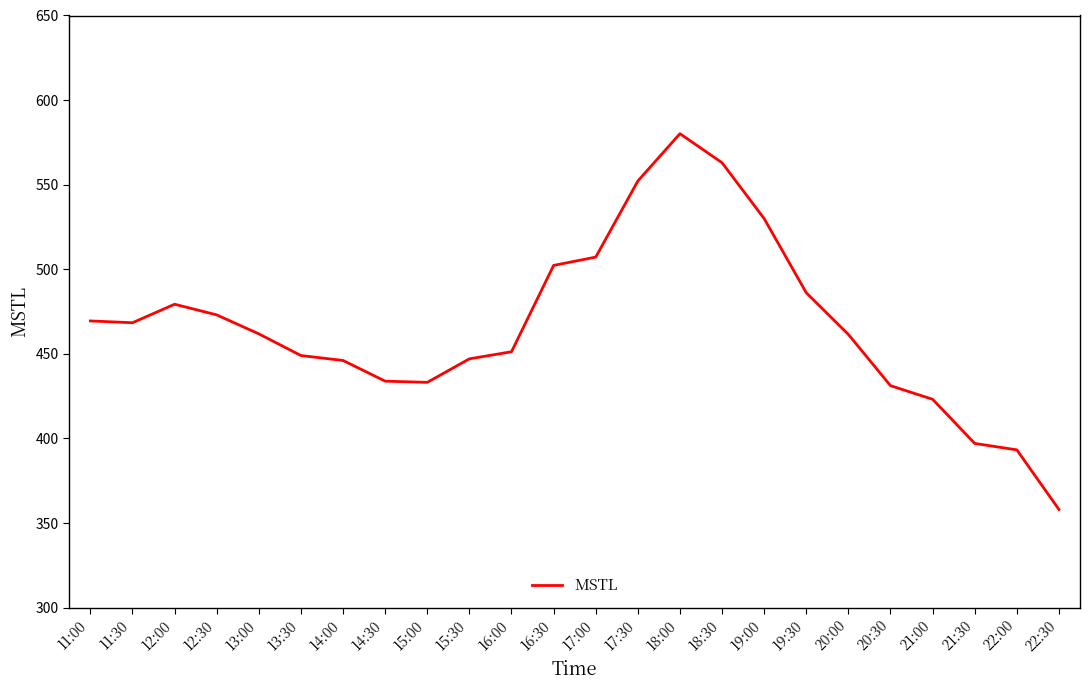

True or false: the data shows 447.1 at 15:30.

True